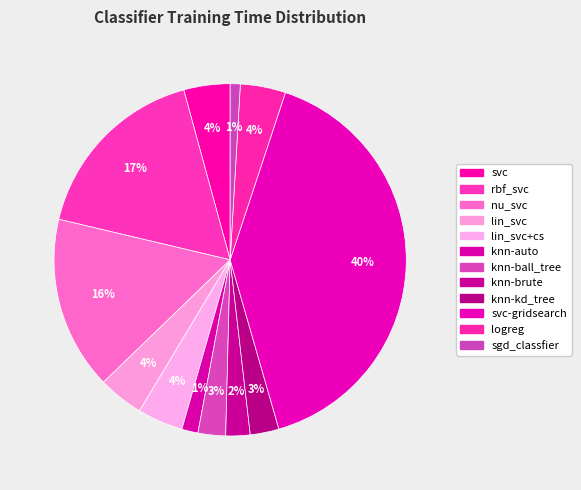

How many slices are in this pie chart?

12